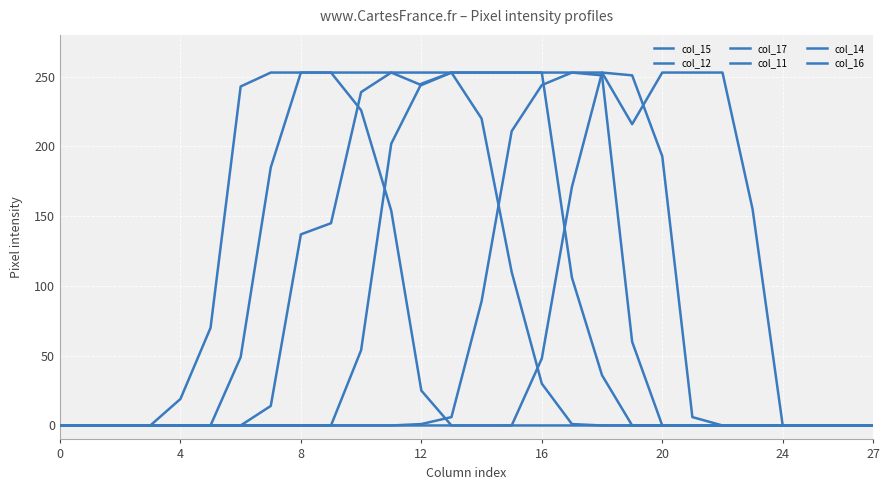

Which series has the widest spread of values?

col_15